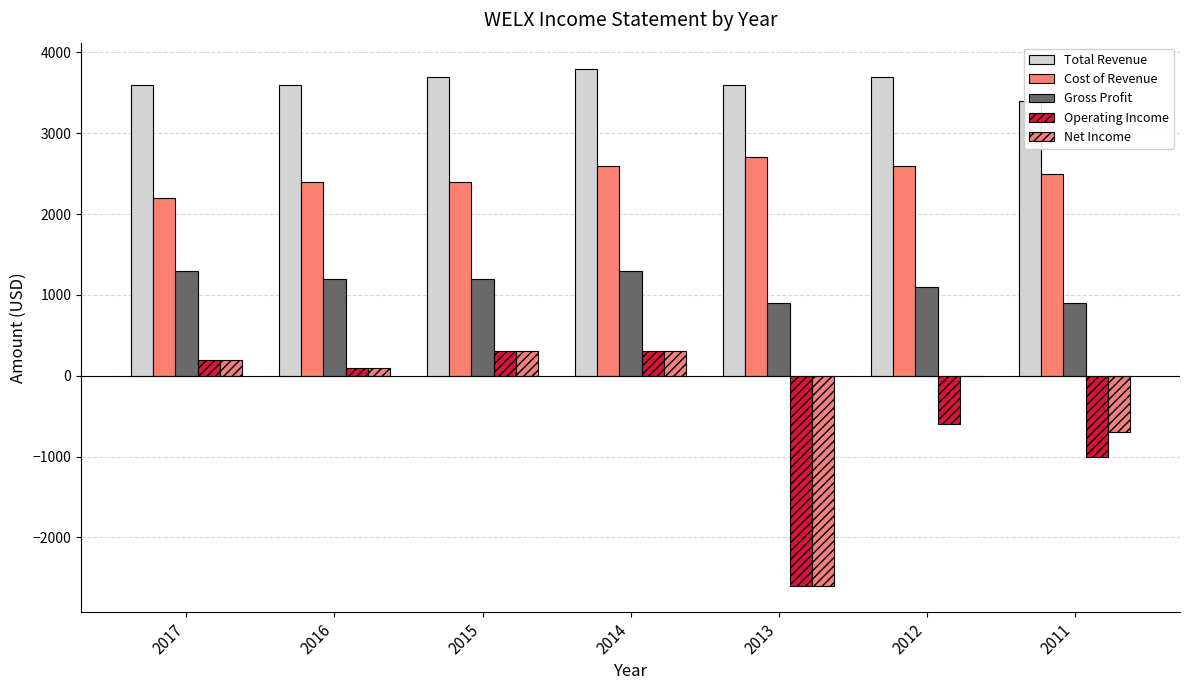

How many values in the Operating Income series exceed 100?

3